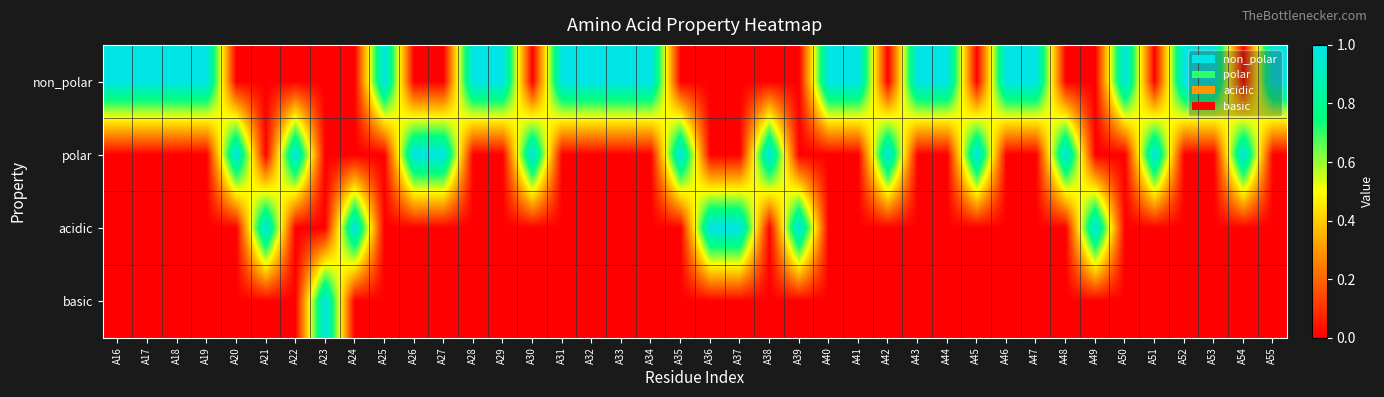

What is the total value across all series at A55?

1